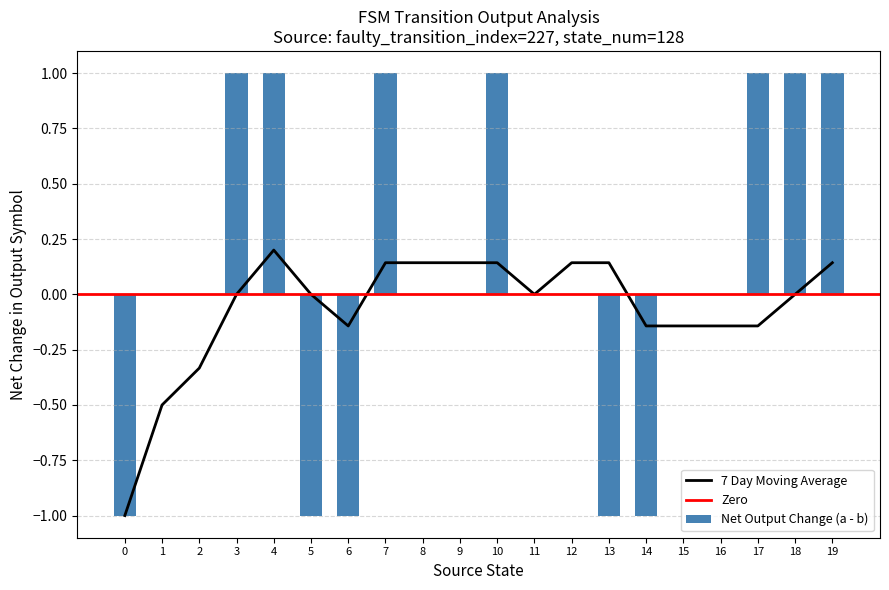

True or false: the data shows 0 at 2.

True